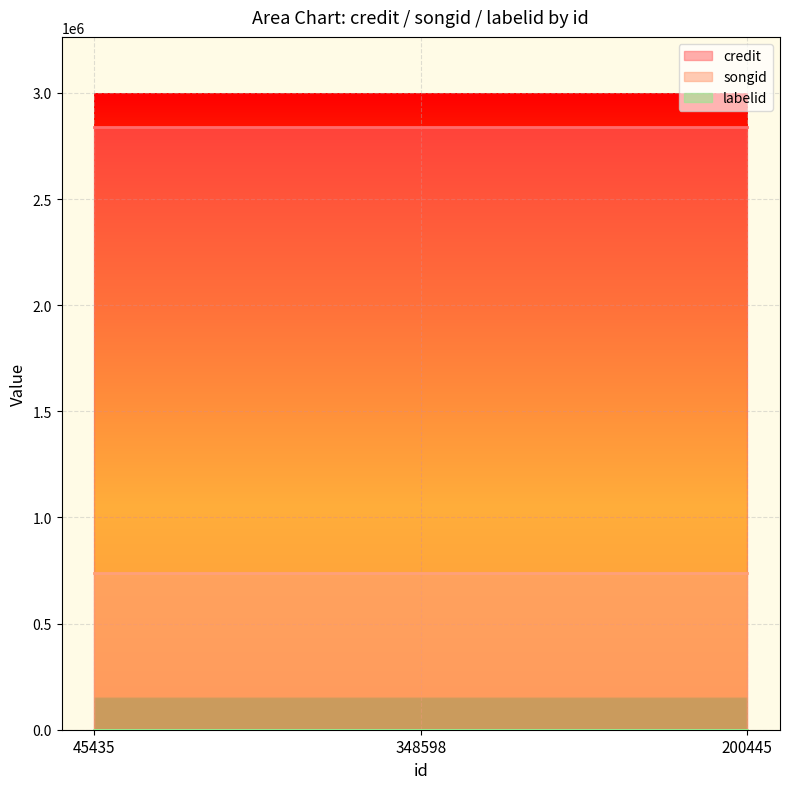

Reading left to right, extract all data points from this chart.

credit: 45435=2838418	348598=2838418	200445=2838418
songid: 45435=740488	348598=740488	200445=740488
labelid: 45435=417	348598=417	200445=417